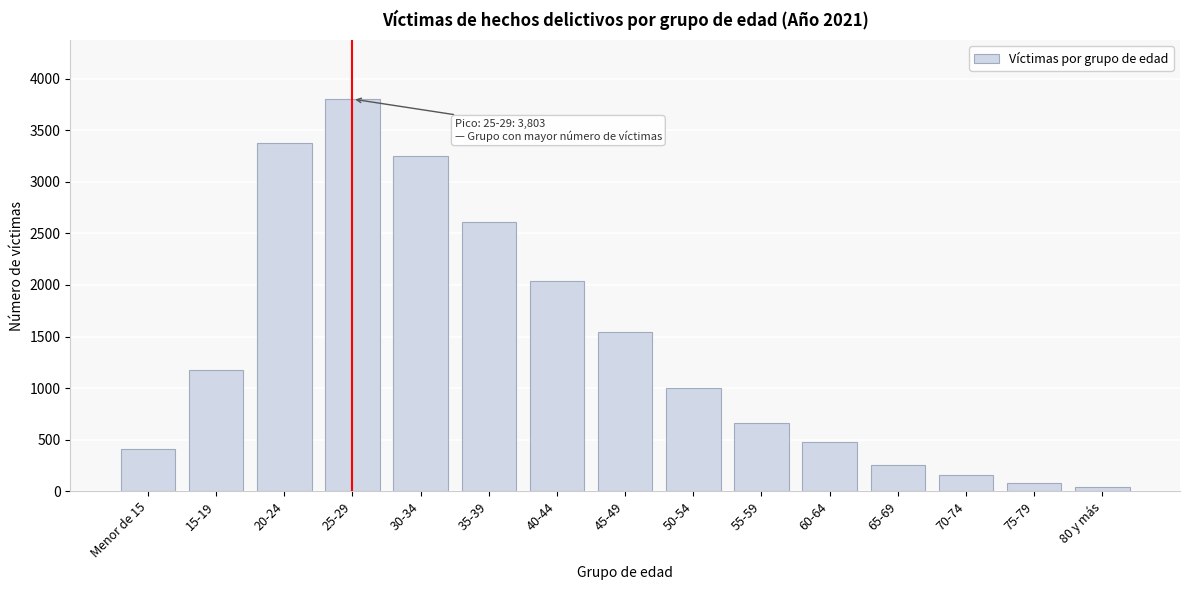

Reading left to right, extract all data points from this chart.

409	1177	3378	3803	3249	2607	2042	1546	1001	657	478	254	155	77	43